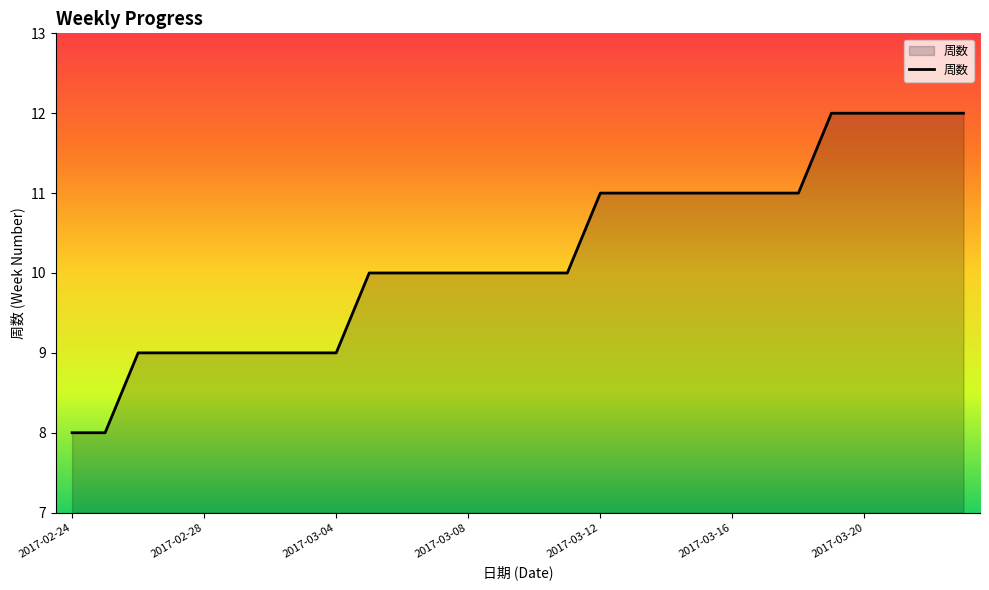

What is the difference between the maximum and minimum values?

4